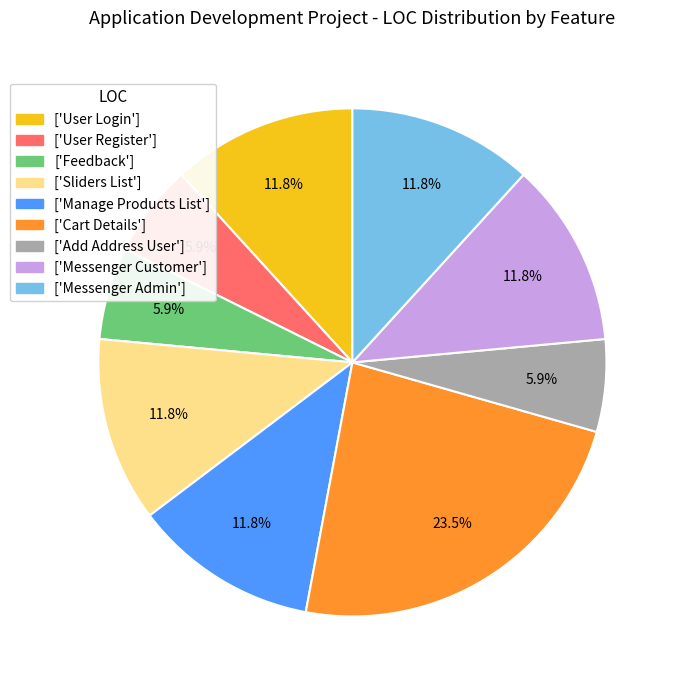

Do ['User Login'] and ['Feedback'] together represent more than half of the pie?

No